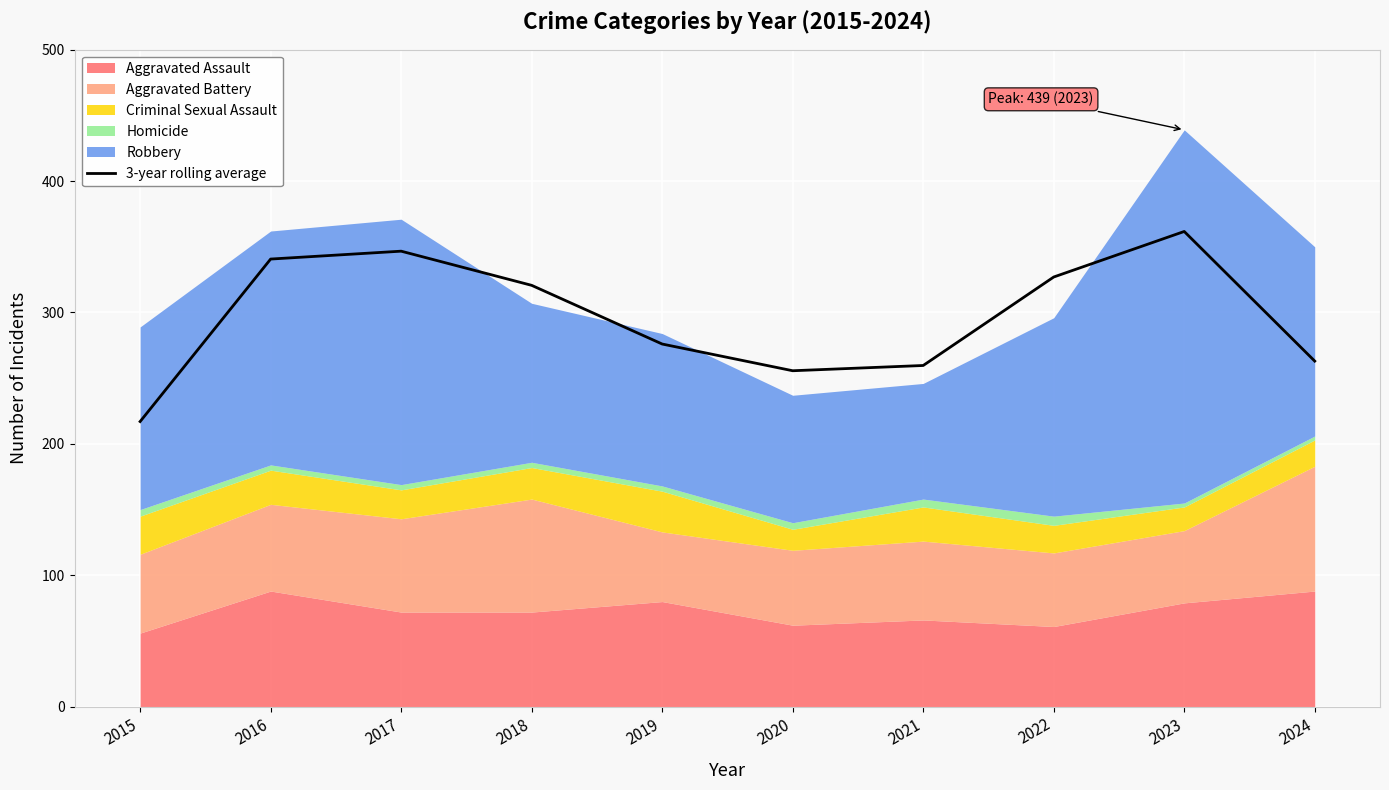

How many points are lower than both their immediate neighbors (excluding endpoints)?

1